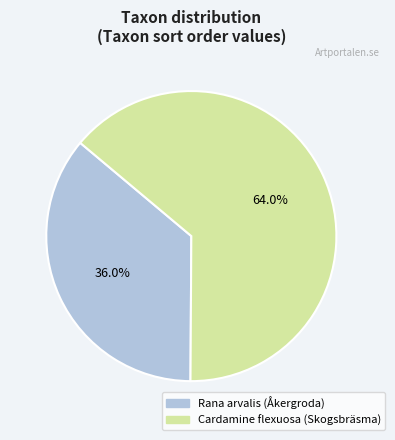

Rank the categories by value from highest to lowest.

Cardamine flexuosa (Skogsbräsma), Rana arvalis (Åkergroda)